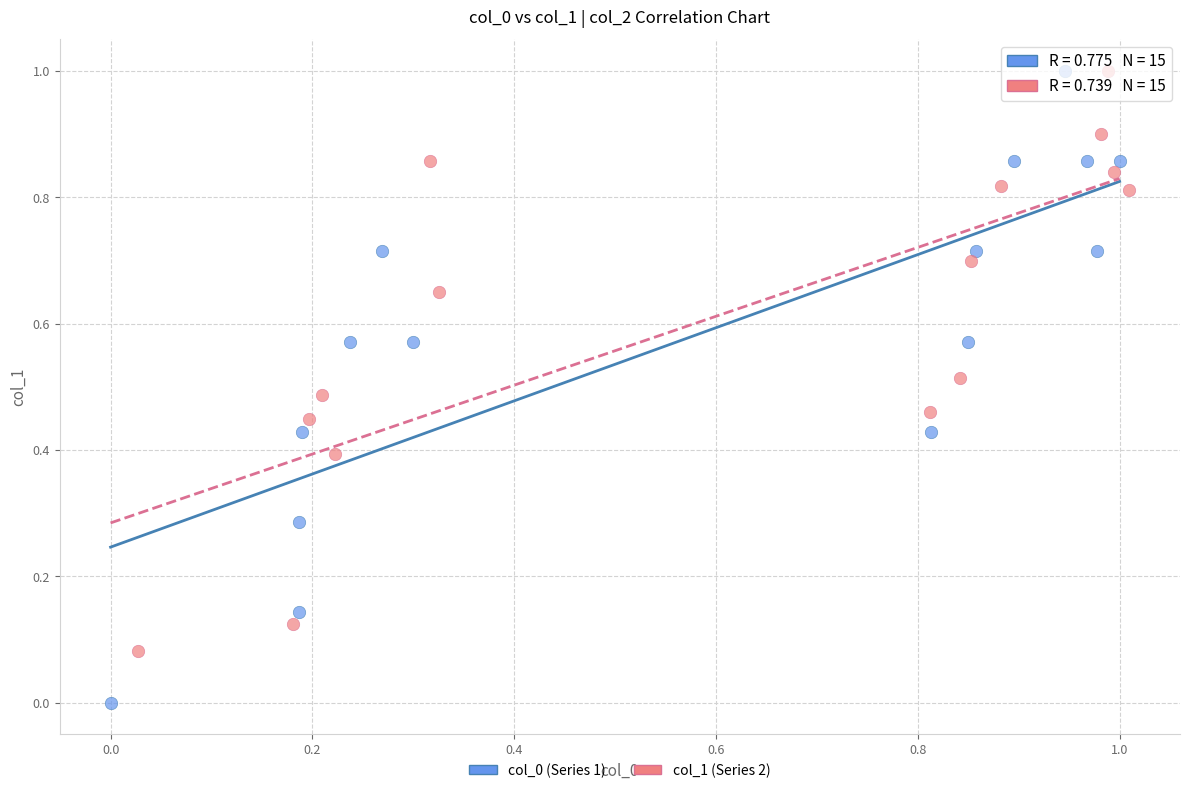

Which series reaches the minimum Y coordinate?

col_0 (Series 1)